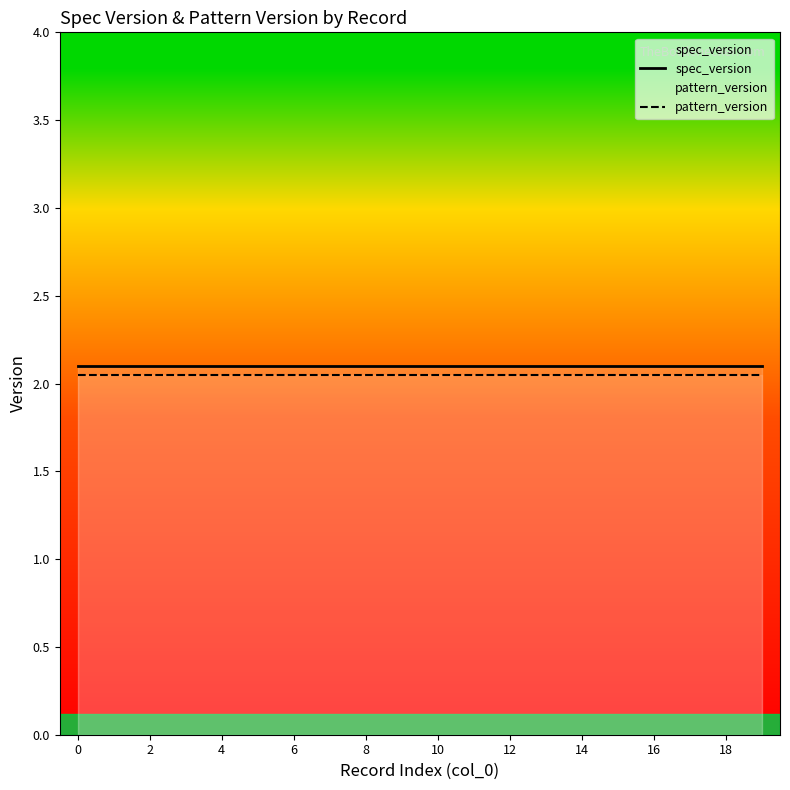

Reading right to left, extract all data points from this chart.

spec_version: 2.1	2.1	2.1	2.1	2.1	2.1	2.1	2.1	2.1	2.1	2.1	2.1	2.1	2.1	2.1	2.1	2.1	2.1	2.1	2.1
pattern_version: 2.1	2.1	2.1	2.1	2.1	2.1	2.1	2.1	2.1	2.1	2.1	2.1	2.1	2.1	2.1	2.1	2.1	2.1	2.1	2.1